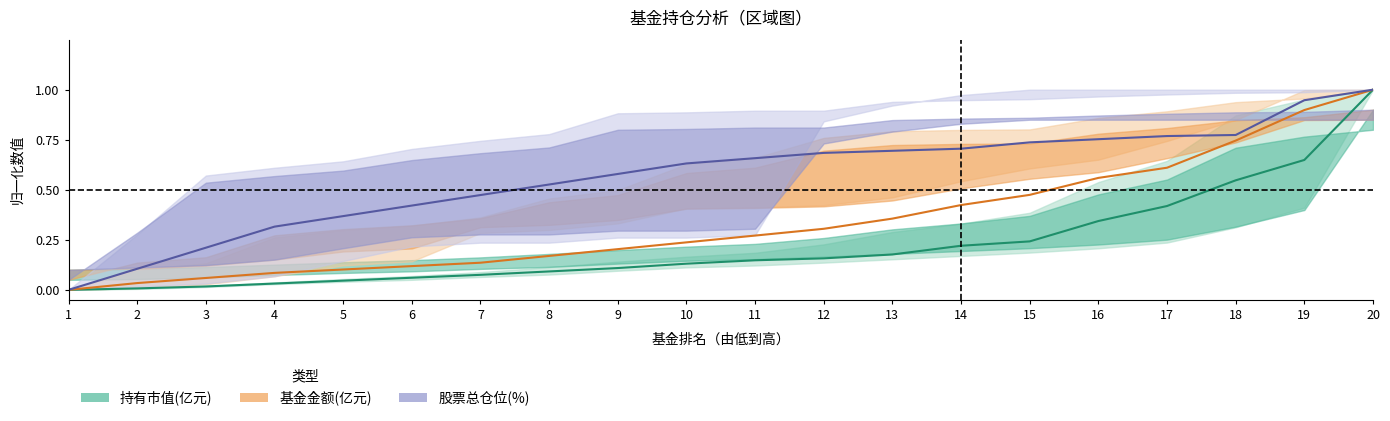

True or false: 持有市值(亿元) has a value of 0.0 at 2.

False